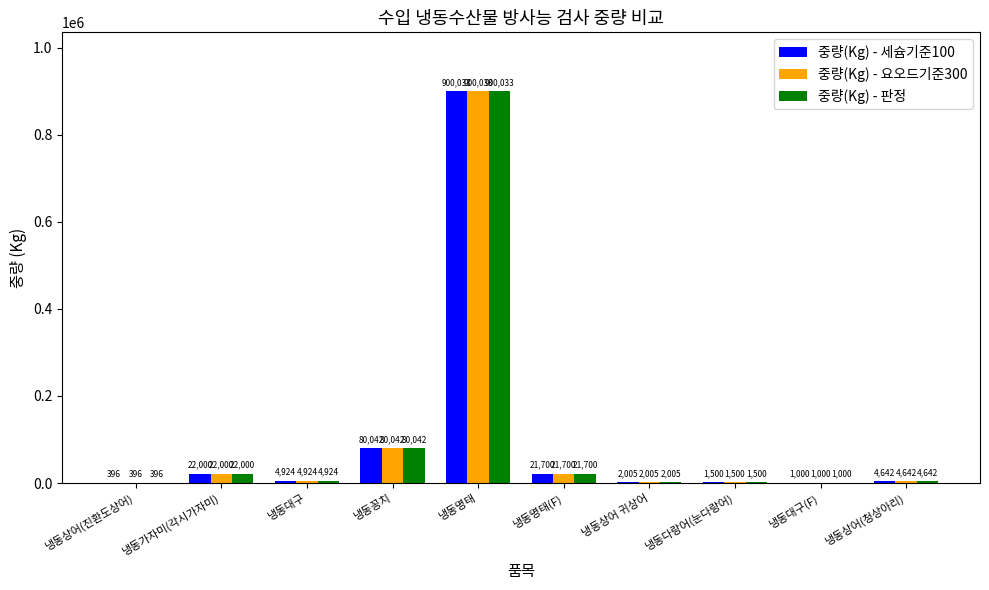

At which label does 중량(Kg) - 판정 first exceed 4924?

냉동가자미(각시가자미)